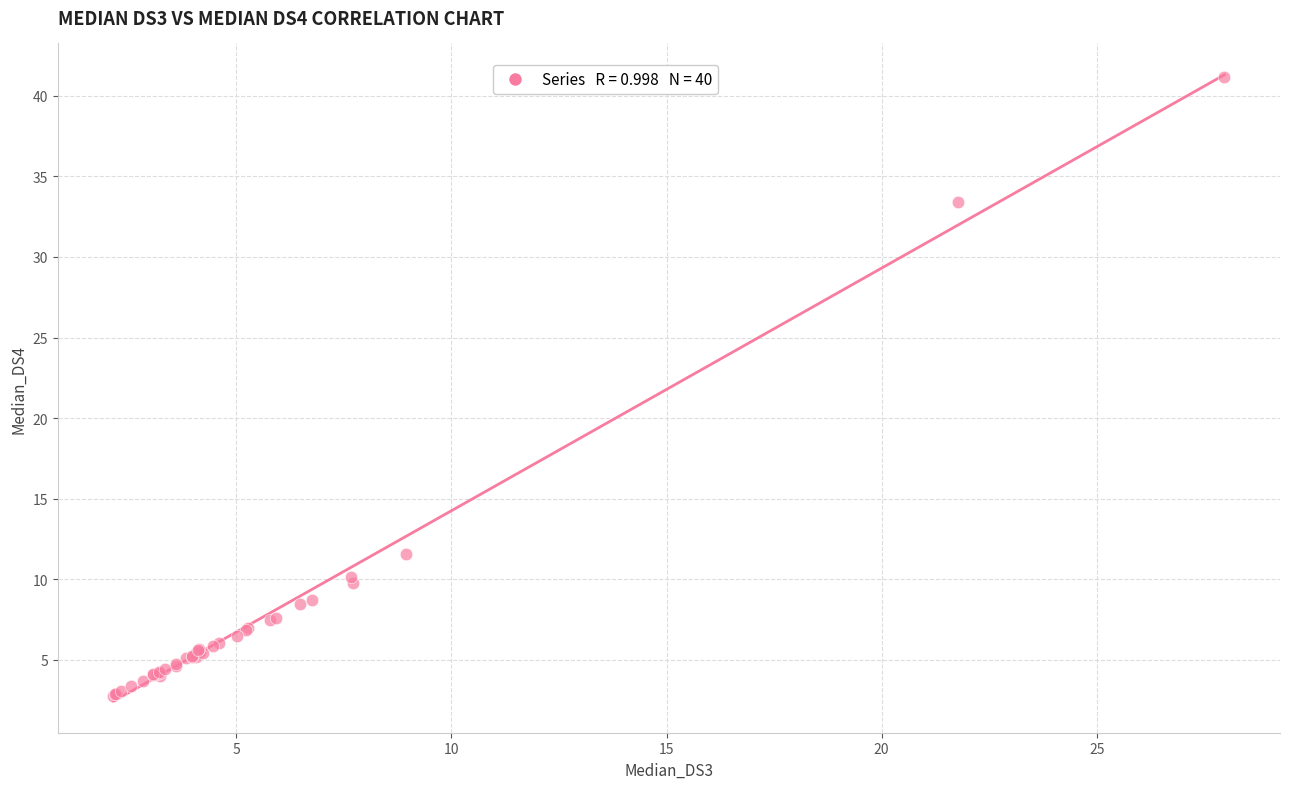

What Y value in the scatter plot is closest to 21?

11.5